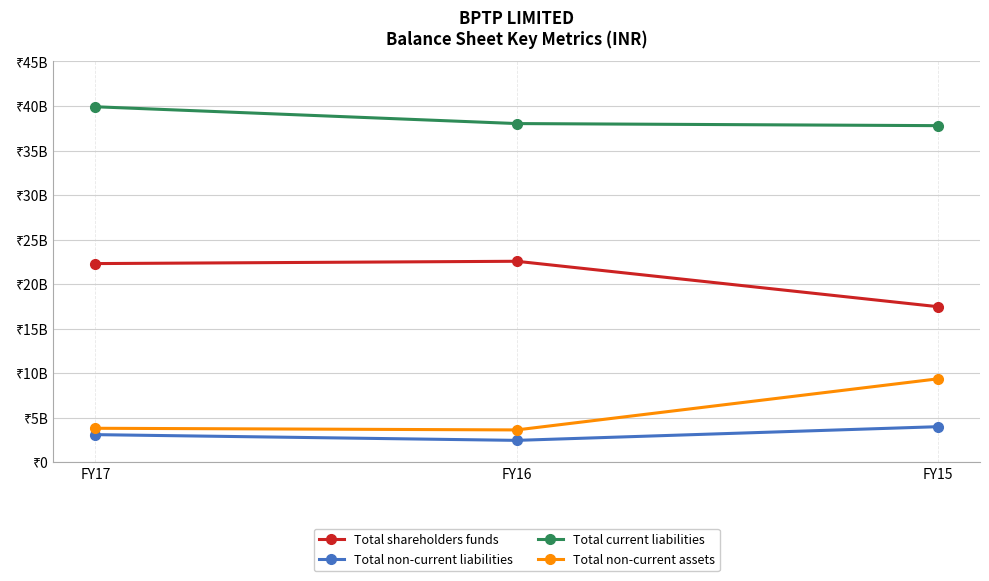

At which label does Total non-current assets reach its peak?

FY15